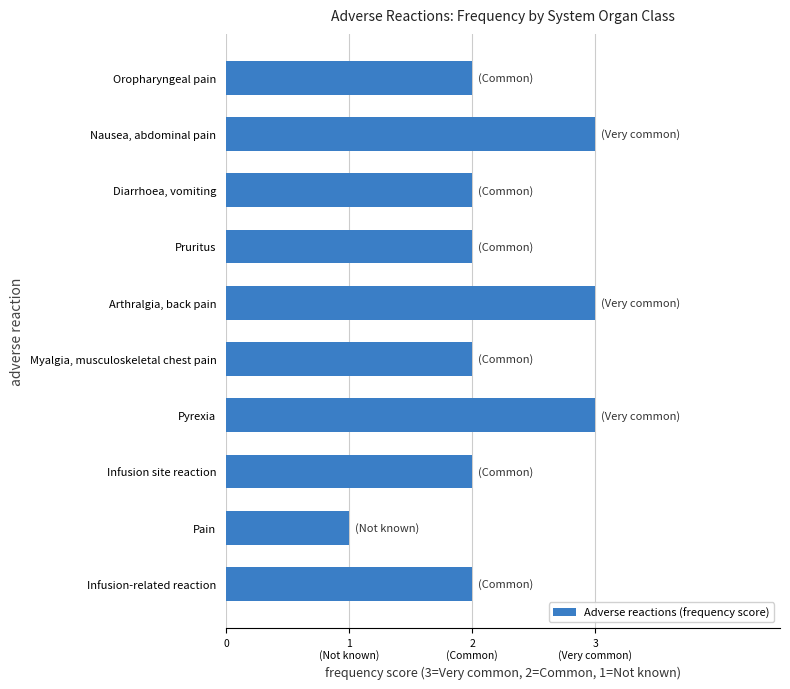

What is the greatest value displayed?

3